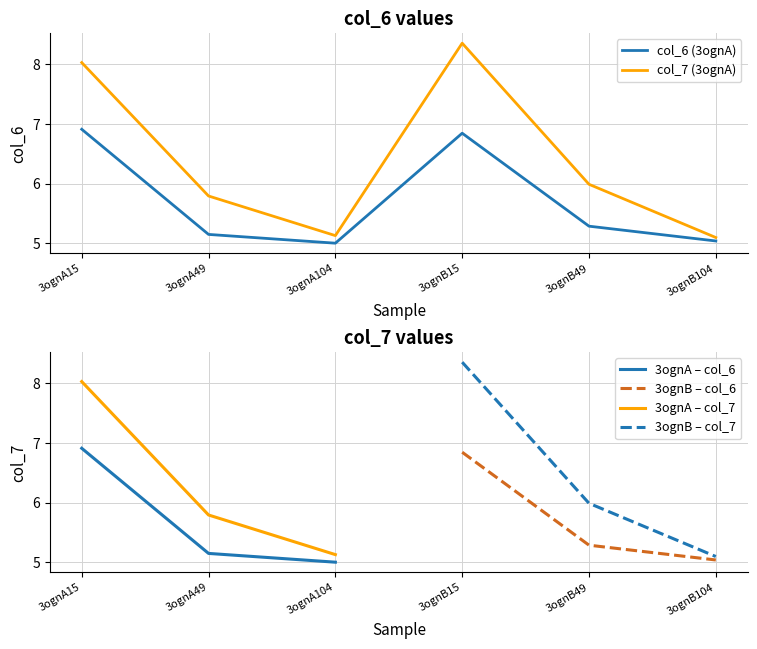

Reading left to right, extract all data points from this chart.

col_6: 6.9	5.2	5.0	6.8	5.3	5.0
col_7: 8.0	5.8	5.1	8.4	6.0	5.1